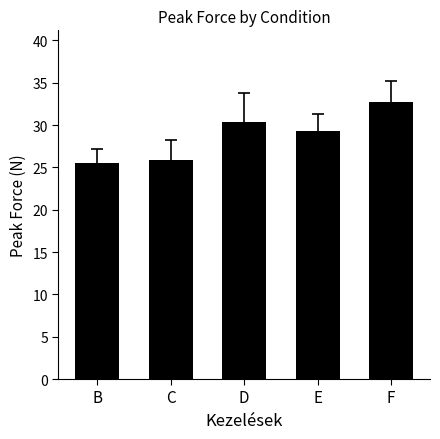

Where does the data first go above 29?

D